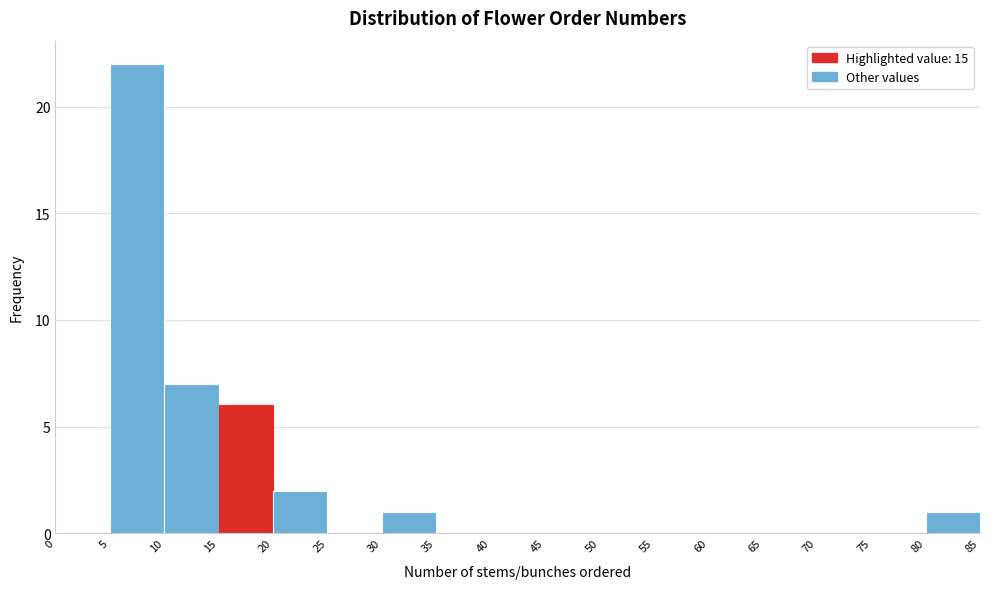

How tall is the bar that spans 5 to 10 on the x-axis? The values are not printed on the chart, so give them approximately, as read against the axis.

22